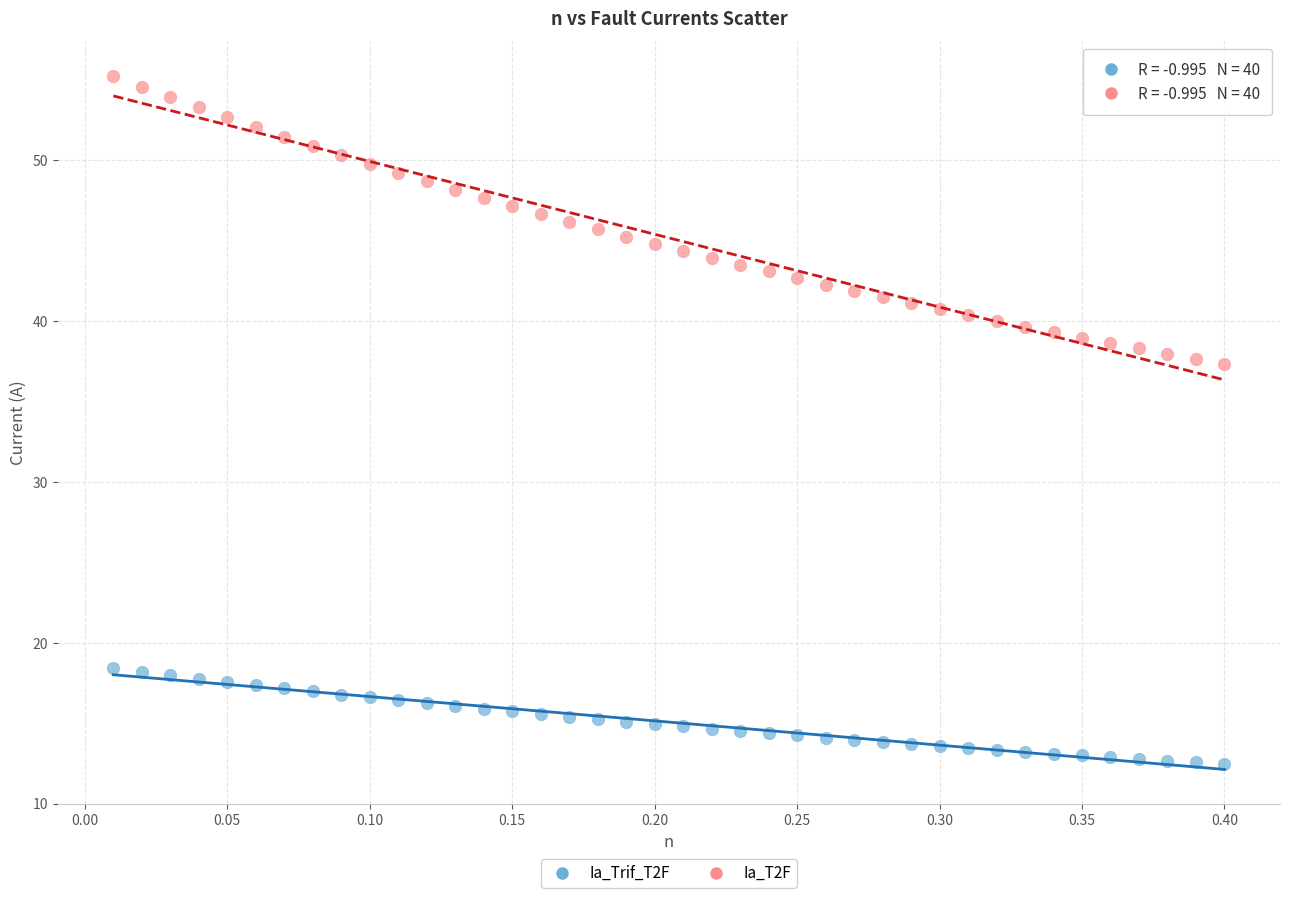

Across all data points, what is the range of X values (max minus min)?

0.4